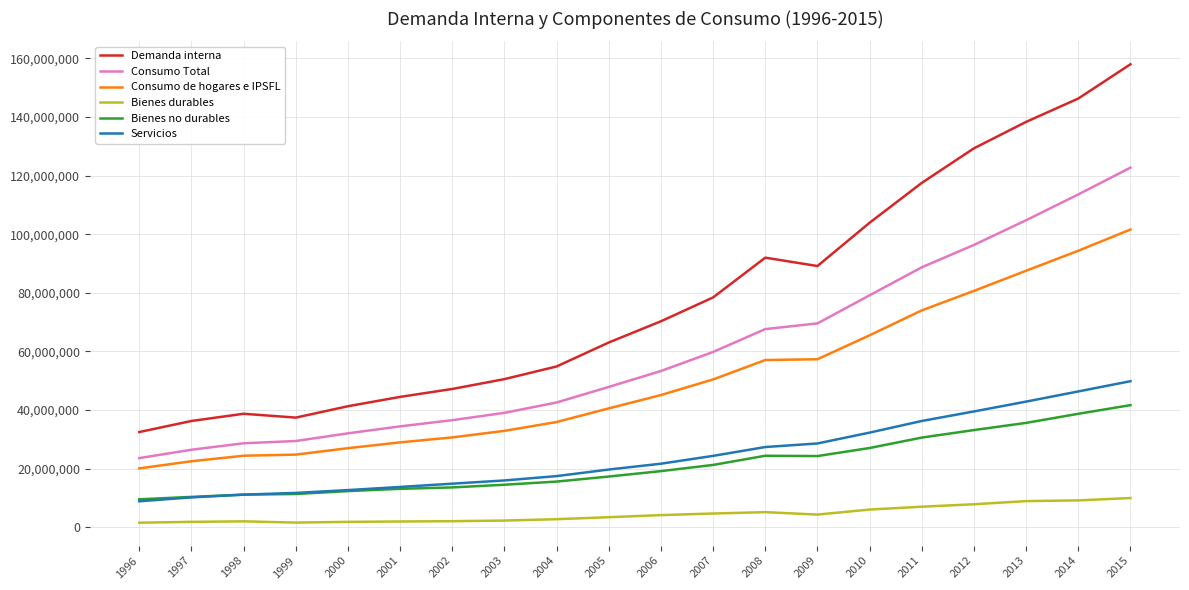

Which series has the largest range (max minus min)?

Demanda interna